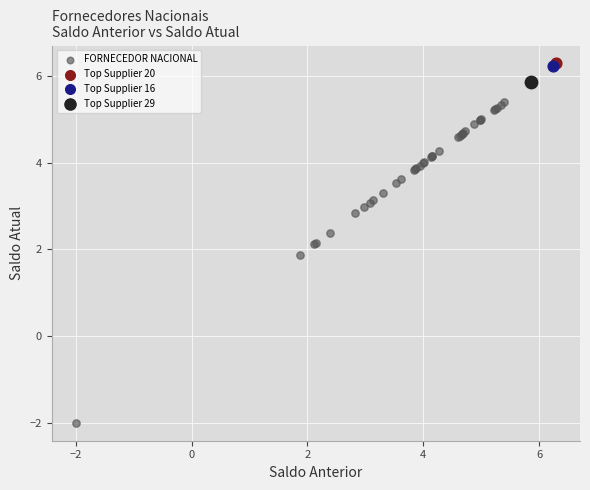

What are all the series names shown in the legend?

FORNECEDOR NACIONAL, Top Supplier 20, Top Supplier 16, Top Supplier 29